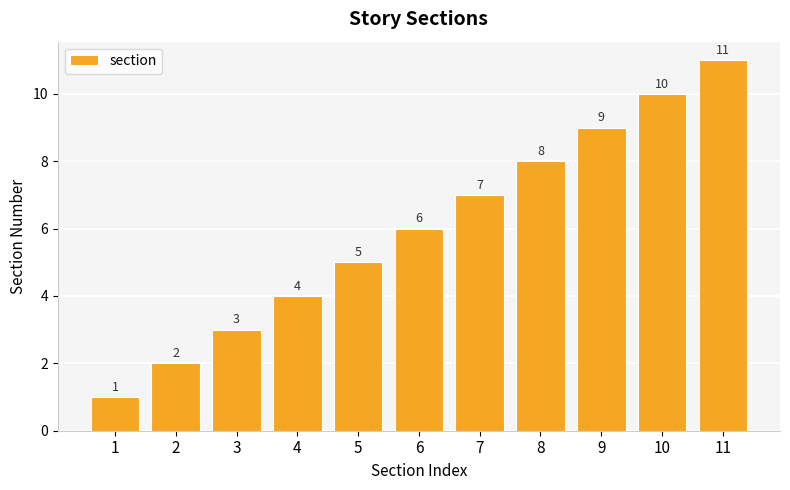

How many bars are there in total?

11